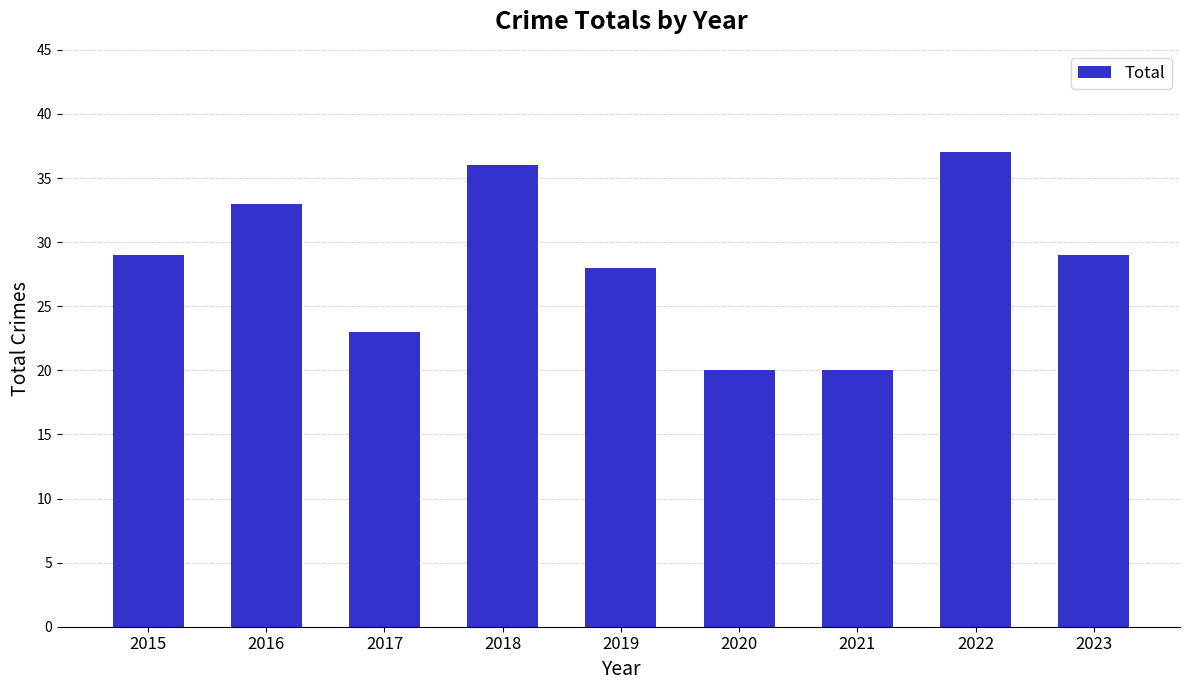

Which has a higher value, 2016 or 2020?

2016